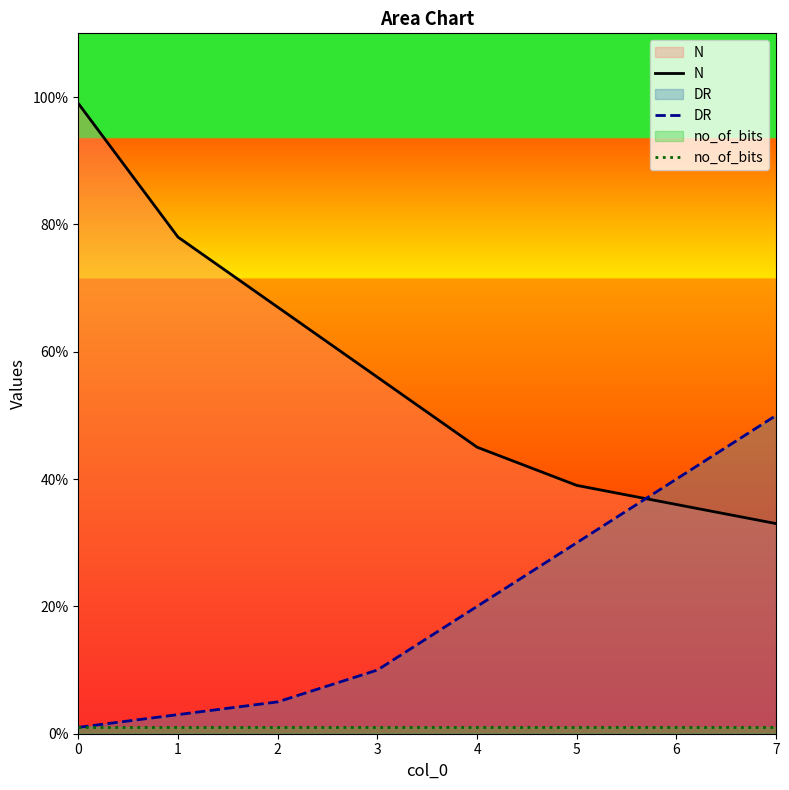

How many lines are shown in the chart?

3